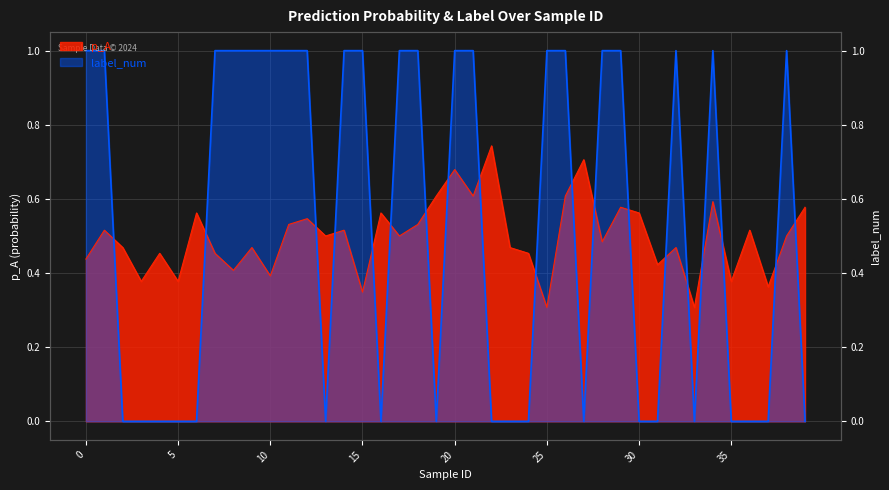

Is it true that p_A equals 0.2 at 38?

False